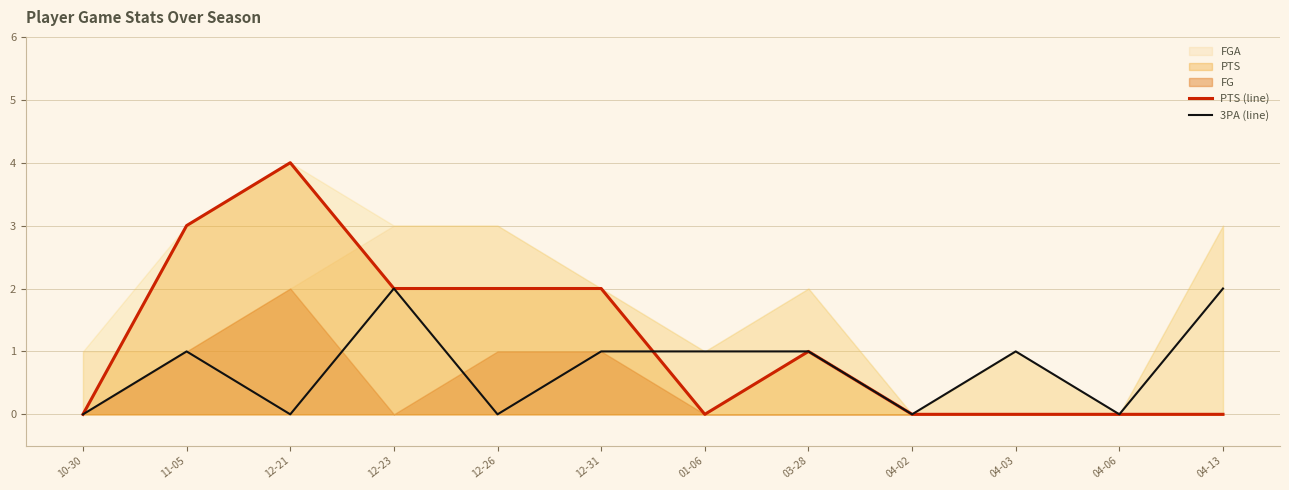

How many intersections are there between 3PA (line) and PTS (line)?

1